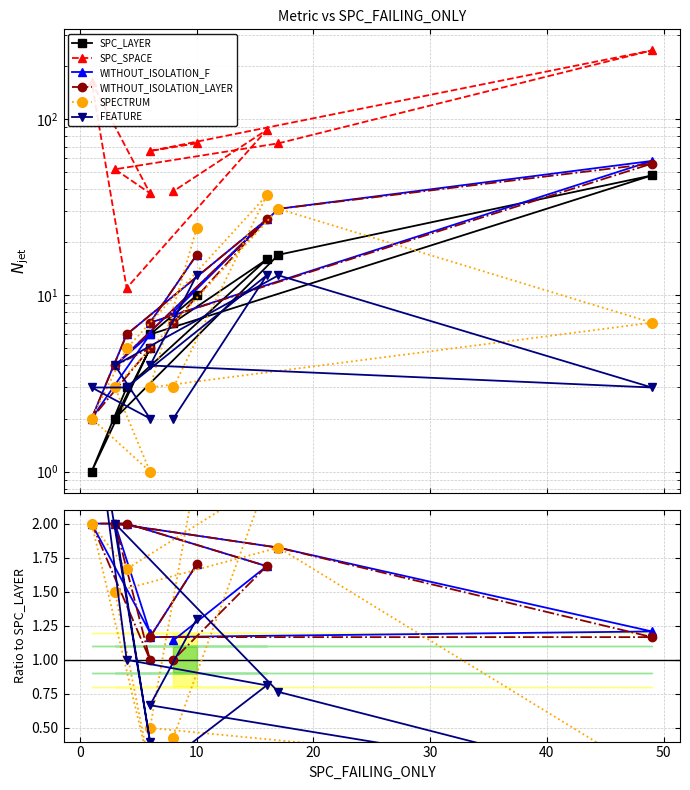

Which series has the widest spread of values?

SPC_SPACE